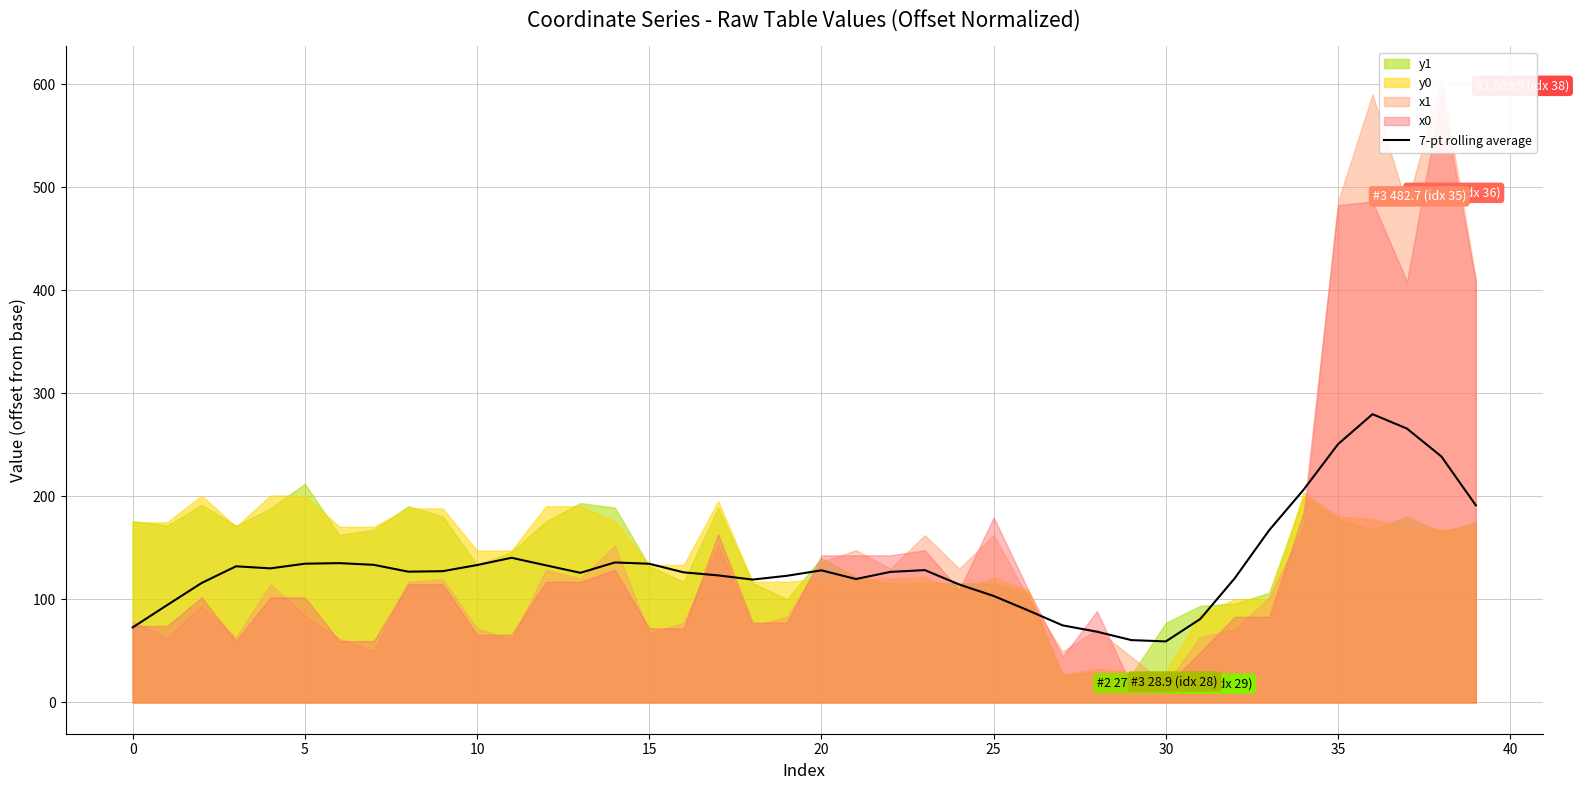

What is the maximum value for 7-pt rolling average?

279.8